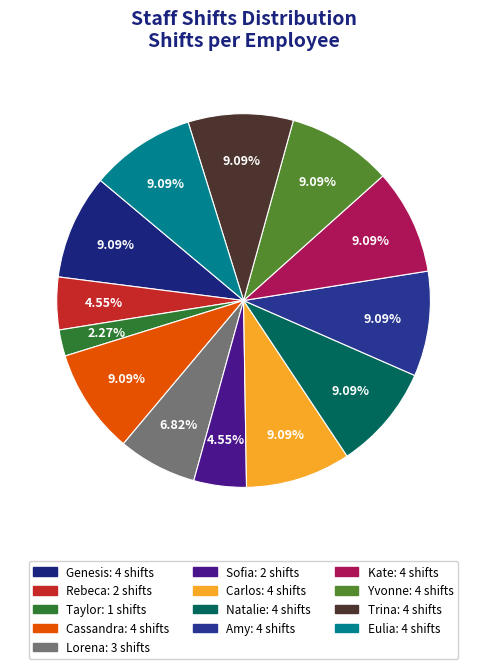

Is Cassandra the majority of the pie?

No